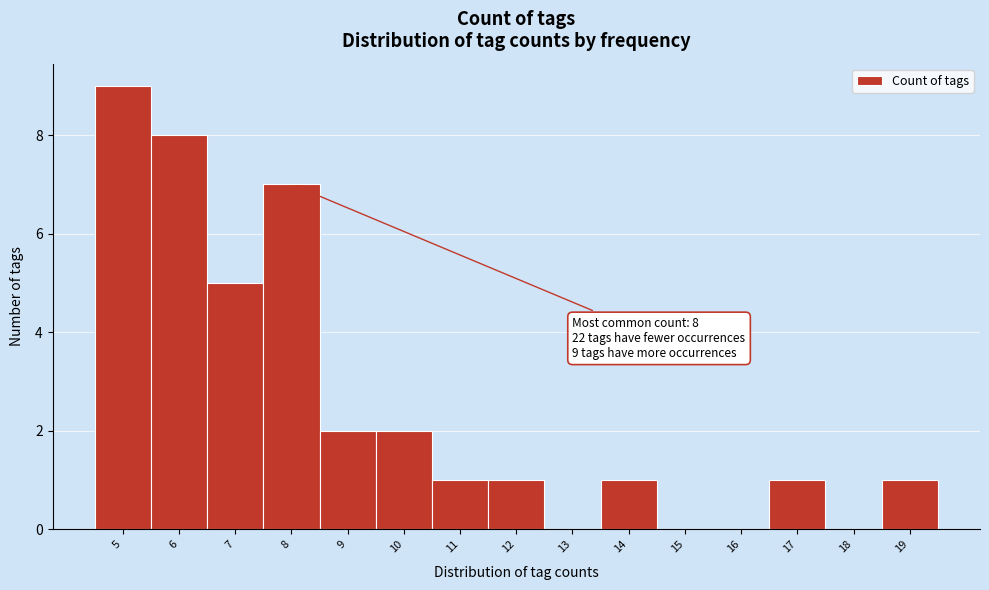

Over which range of the x-axis is the bar tallest?

4.5 to 5.5